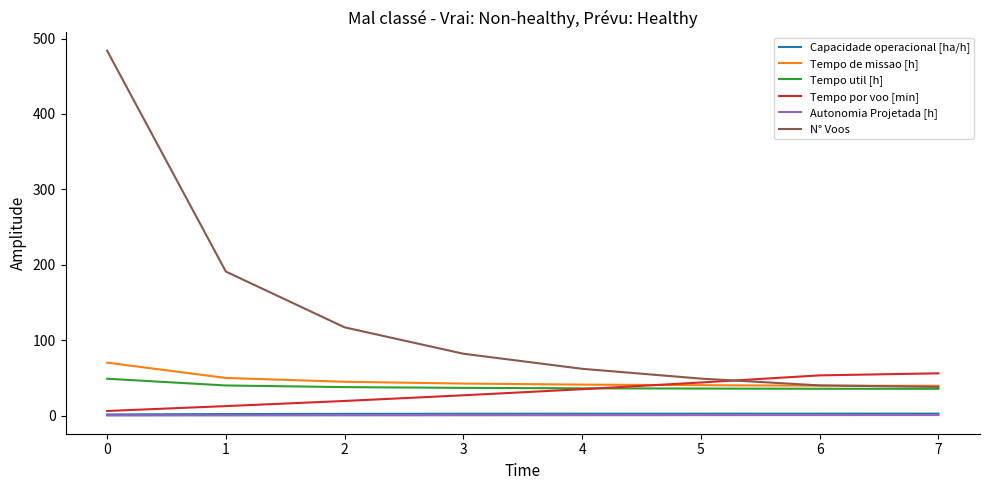

The value of Tempo de missao [h] at 3 is 42.4. True or false?

True